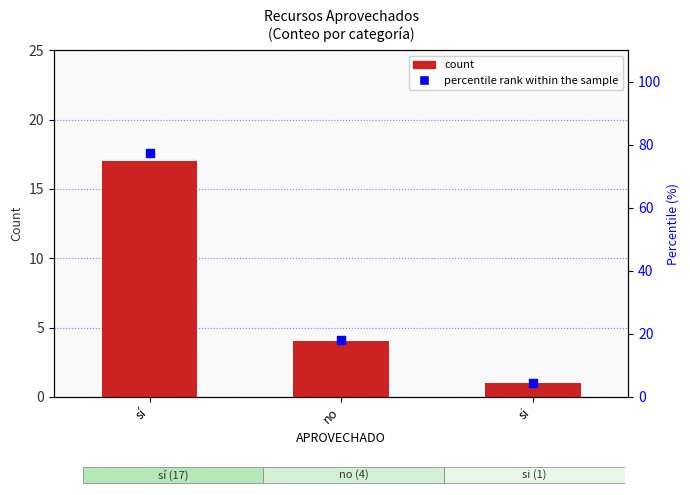

What is the ratio of the value at sí to the value at no?

4.2